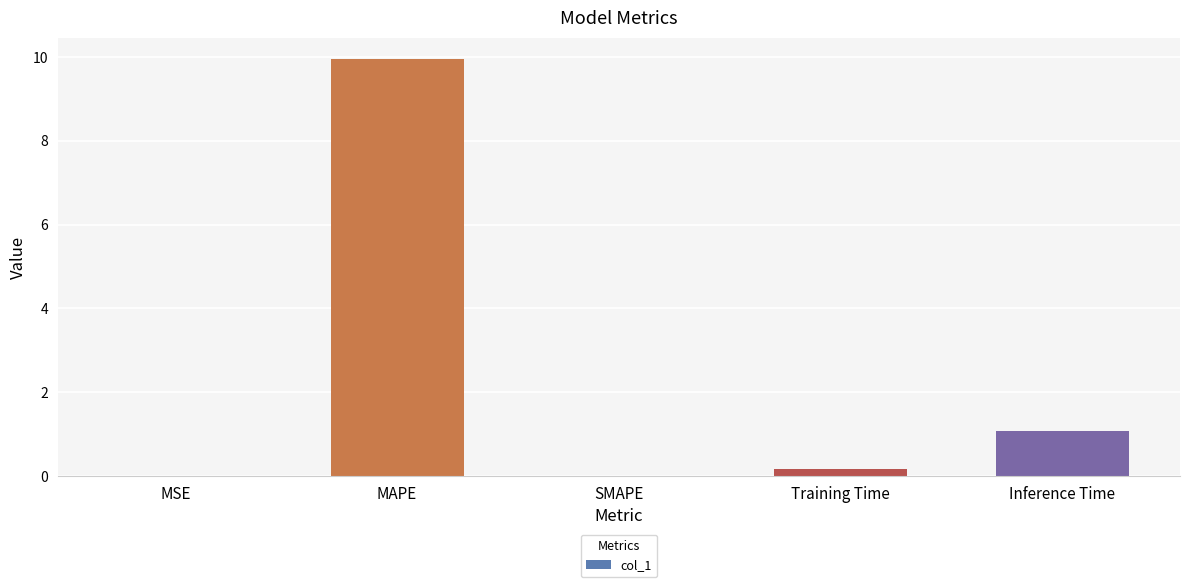

What is the greatest value displayed?

10.0